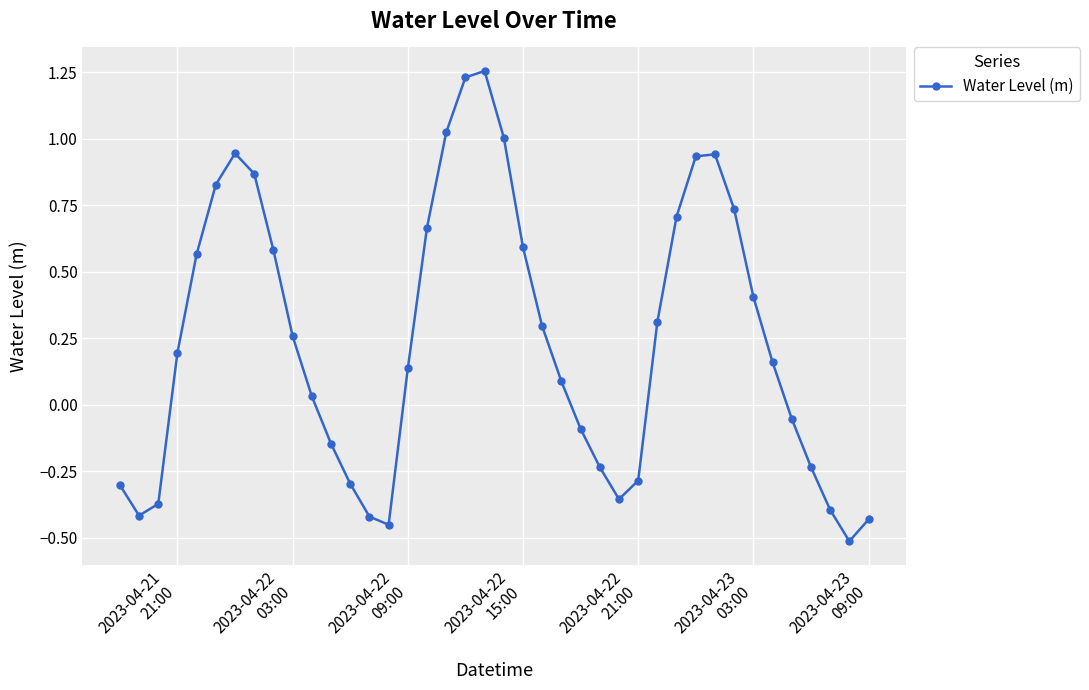

Does the chart have visible grid lines?

Yes